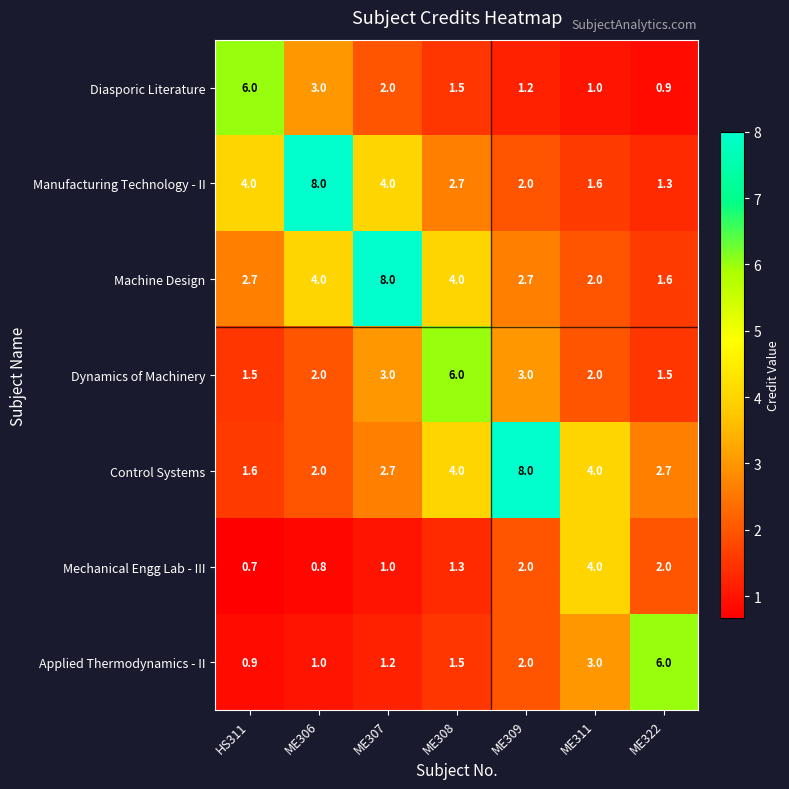

Is the value of Diasporic Literature at ME311 greater than the value of Mechanical Engg Lab - III at ME309?

No